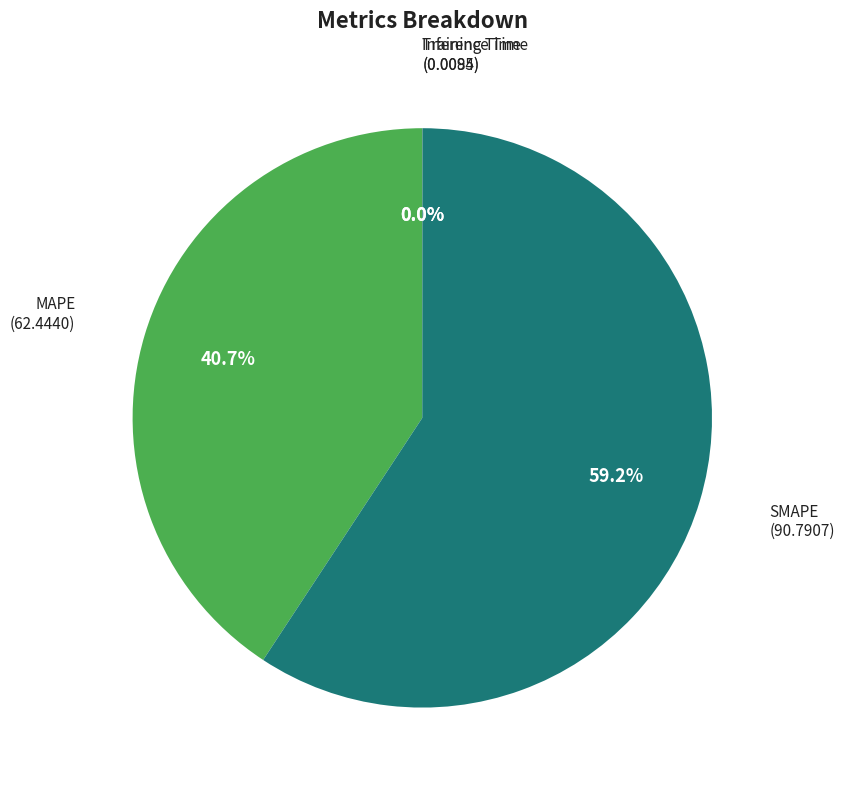

Does SMAPE account for over 50% of the chart?

Yes